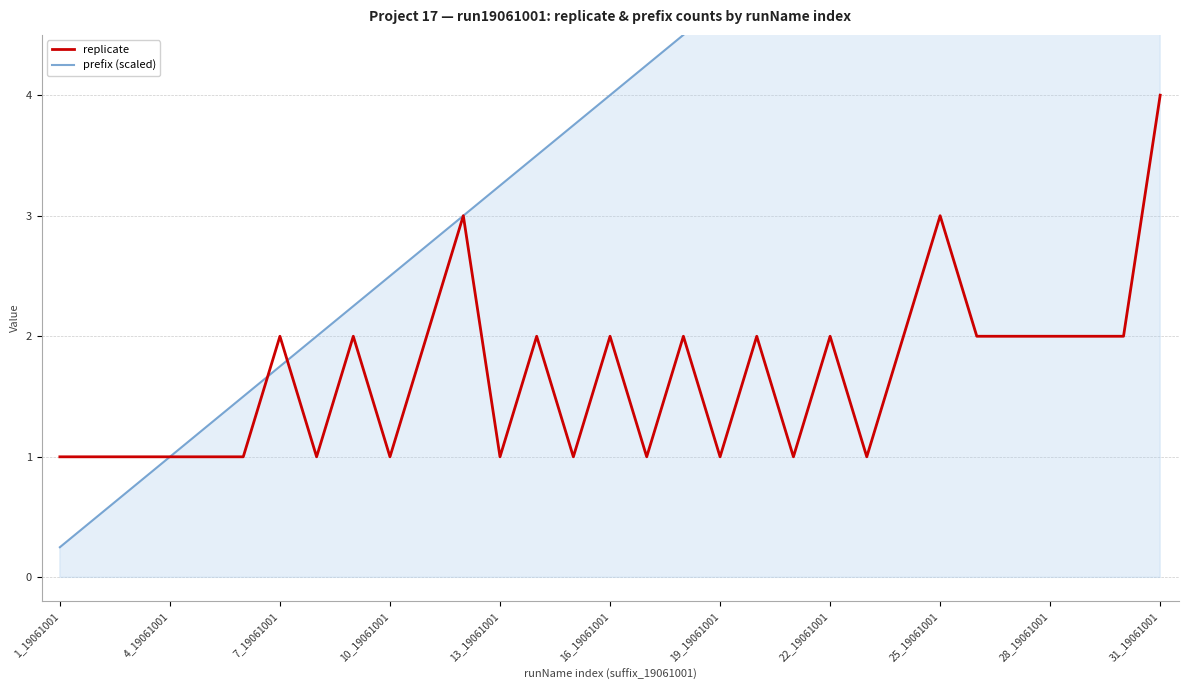

How many series are shown in this chart?

2